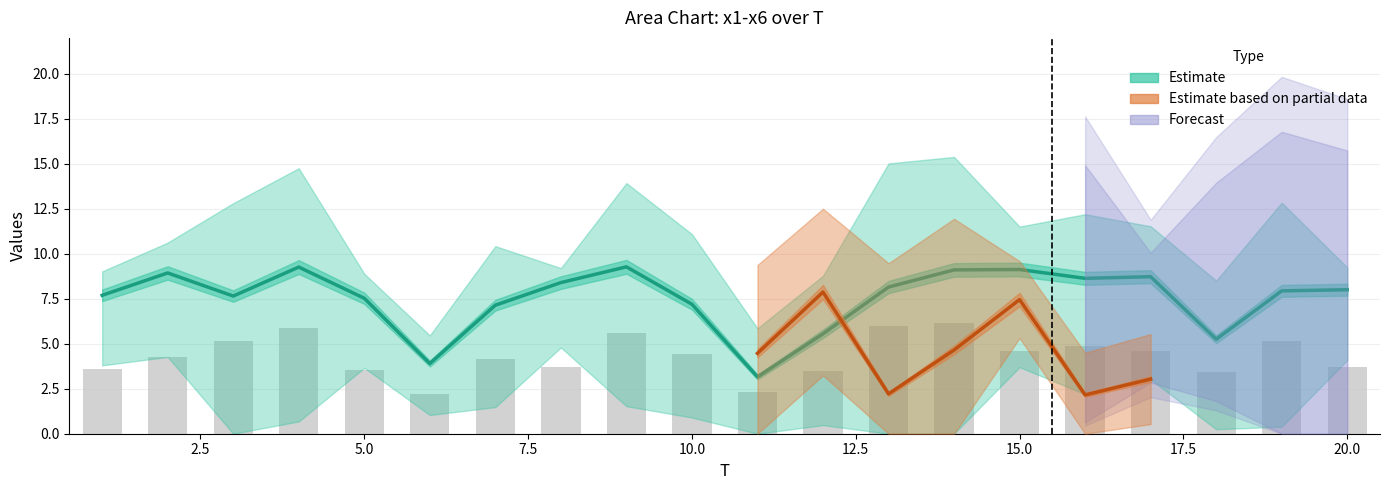

True or false: x6 has a value of 0.7 at 1.

False